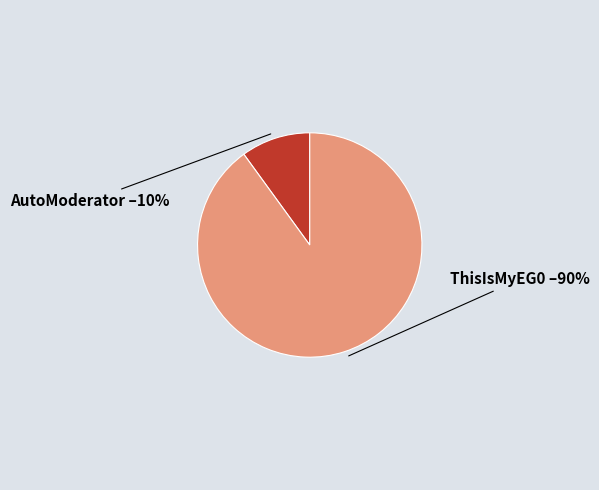

Is there a majority slice in this chart?

Yes